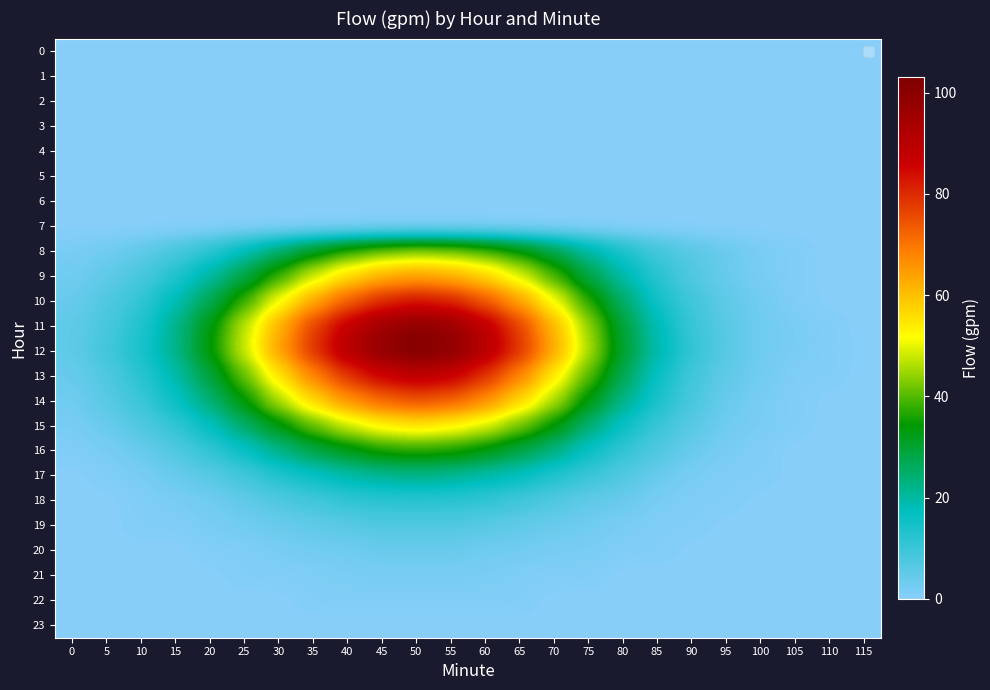

Reading left to right, extract all data points from this chart.

0: 0=0	5=0	10=0	15=0	20=0	25=0	30=0	35=0	40=0	45=0	50=0	55=0	60=0	65=0	70=0	75=0	80=0	85=0	90=0	95=0	100=0	105=0	110=0	115=0
1: 0=0	5=0	10=0	15=0	20=0	25=0	30=0	35=0	40=0	45=0	50=0	55=0	60=0	65=0	70=0	75=0	80=0	85=0	90=0	95=0	100=0	105=0	110=0	115=0
2: 0=0	5=0	10=0	15=0	20=0	25=0	30=0	35=0	40=0	45=0	50=0	55=0	60=0	65=0	70=0	75=0	80=0	85=0	90=0	95=0	100=0	105=0	110=0	115=0
3: 0=0	5=0	10=0	15=0	20=0	25=0	30=0	35=0	40=0	45=0	50=0	55=0	60=0	65=0	70=0	75=0	80=0	85=0	90=0	95=0	100=0	105=0	110=0	115=0
4: 0=0	5=0	10=0	15=0	20=0	25=0	30=0	35=0	40=0	45=0	50=0	55=0	60=0	65=0	70=0	75=0	80=0	85=0	90=0	95=0	100=0	105=0	110=0	115=0
5: 0=0	5=0	10=0	15=0	20=0	25=0	30=0	35=0	40=0	45=0	50=0	55=0	60=0	65=0	70=0	75=0	80=0	85=0	90=0	95=0	100=0	105=0	110=0	115=0
6: 0=0	5=0	10=0	15=0	20=0	25=0	30=0	35=0	40=0	45=0	50=0	55=0	60=0	65=0	70=0	75=0	80=0	85=0	90=0	95=0	100=0	105=0	110=0	115=0
7: 0=0	5=0	10=0	15=0	20=0	25=0	30=0	35=0	40=0	45=0	50=0	55=0	60=0	65=0	70=0	75=0	80=0	85=0	90=0	95=0	100=0	105=0	110=0	115=0
8: 0=2	5=3	10=5	15=8	20=12	25=18	30=25	35=32	40=38	45=42	50=44	55=43	60=40	65=35	70=28	75=20	80=14	85=9	90=6	95=4	100=2	105=1	110=0	115=0
9: 0=3	5=5	10=8	15=13	20=20	25=28	30=38	35=48	40=56	45=62	50=64	55=62	60=57	65=49	70=39	75=28	80=19	85=12	90=7	95=4	100=2	105=1	110=0	115=0
10: 0=4	5=7	10=11	15=18	20=27	25=38	30=51	35=63	40=73	45=80	50=83	55=81	60=74	65=64	70=51	75=37	80=25	85=15	90=9	95=5	100=3	105=1	110=0	115=0
11: 0=5	5=8	10=13	15=22	20=33	25=47	30=62	35=77	40=88	45=96	50=100	55=97	60=89	65=77	70=61	75=44	80=29	85=18	90=10	95=6	100=3	105=2	110=1	115=0
12: 0=5	5=9	10=14	15=22	20=34	25=48	30=64	35=79	40=91	45=99	50=103	55=100	60=91	65=79	70=63	75=46	80=30	85=19	90=11	95=6	100=3	105=2	110=1	115=0
13: 0=4	5=7	10=12	15=19	20=29	25=41	30=55	35=68	40=79	45=86	50=89	55=87	60=79	65=68	70=54	75=40	80=27	85=16	90=9	95=5	100=3	105=1	110=1	115=0
14: 0=3	5=6	10=10	15=16	20=24	25=34	30=46	35=57	40=66	45=72	50=75	55=73	60=67	65=57	70=46	75=33	80=22	85=14	90=8	95=4	100=2	105=1	110=0	115=0
15: 0=2	5=4	10=7	15=11	20=17	25=25	30=33	35=41	40=48	45=53	50=55	55=53	60=49	65=42	70=34	75=24	80=16	85=10	90=6	95=3	100=2	105=1	110=0	115=0
16: 0=1	5=2	10=4	15=7	20=11	25=16	30=22	35=28	40=32	45=36	50=37	55=36	60=33	65=28	70=23	75=16	80=11	85=7	90=4	95=2	100=1	105=0	110=0	115=0
17: 0=0	5=1	10=2	15=4	20=6	25=9	30=13	35=16	40=19	45=21	50=22	55=21	60=19	65=17	70=13	75=10	80=7	85=4	90=2	95=1	100=1	105=0	110=0	115=0
18: 0=0	5=0	10=1	15=2	20=3	25=5	30=7	35=9	40=11	45=12	50=12	55=12	60=11	65=9	70=7	75=5	80=4	85=2	90=1	95=1	100=0	105=0	110=0	115=0
19: 0=0	5=0	10=1	15=1	20=2	25=3	30=4	35=5	40=6	45=7	50=7	55=7	60=6	65=5	70=4	75=3	80=2	85=1	90=1	95=0	100=0	105=0	110=0	115=0
20: 0=0	5=0	10=0	15=0	20=1	25=1	30=2	35=3	40=3	45=4	50=4	55=4	60=3	65=3	70=2	75=2	80=1	85=1	90=0	95=0	100=0	105=0	110=0	115=0
21: 0=0	5=0	10=0	15=0	20=0	25=1	30=1	35=1	40=2	45=2	50=2	55=2	60=2	65=1	70=1	75=1	80=0	85=0	90=0	95=0	100=0	105=0	110=0	115=0
22: 0=0	5=0	10=0	15=0	20=0	25=0	30=0	35=1	40=1	45=1	50=1	55=1	60=1	65=1	70=0	75=0	80=0	85=0	90=0	95=0	100=0	105=0	110=0	115=0
23: 0=0	5=0	10=0	15=0	20=0	25=0	30=0	35=0	40=0	45=0	50=0	55=0	60=0	65=0	70=0	75=0	80=0	85=0	90=0	95=0	100=0	105=0	110=0	115=0